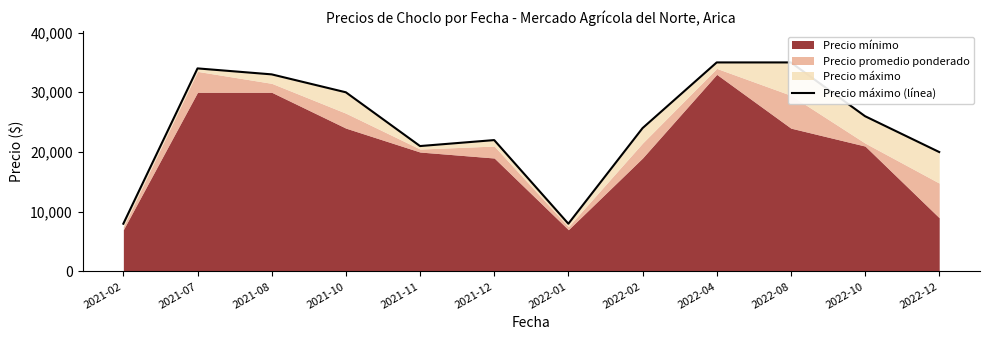

At which label does the data first exceed 26000?

2021-07